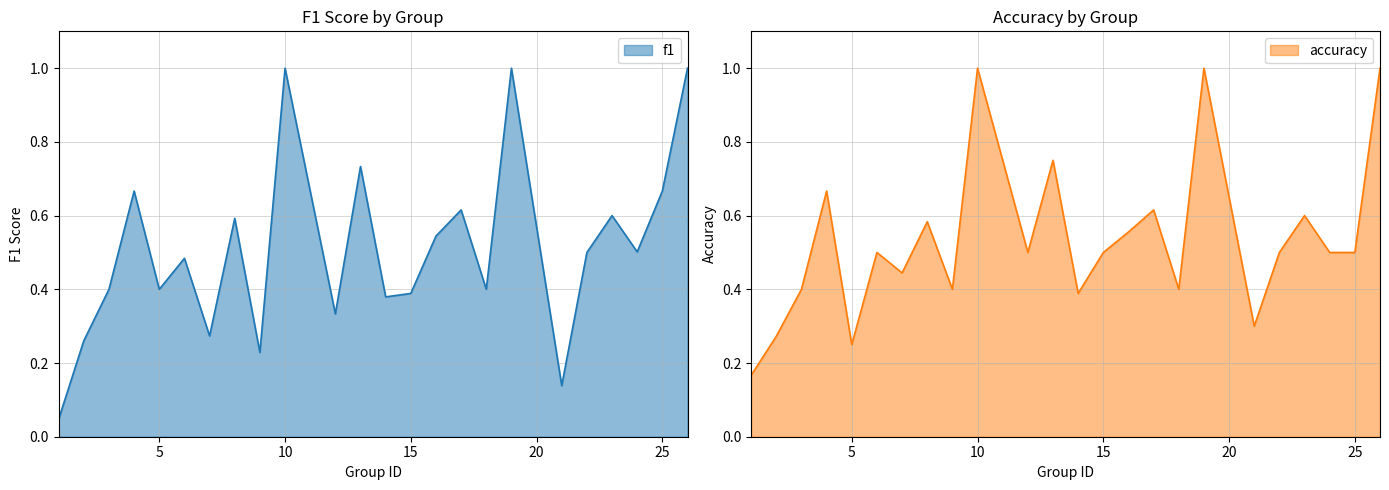

Is it true that accuracy equals 0.6 at 16?

True